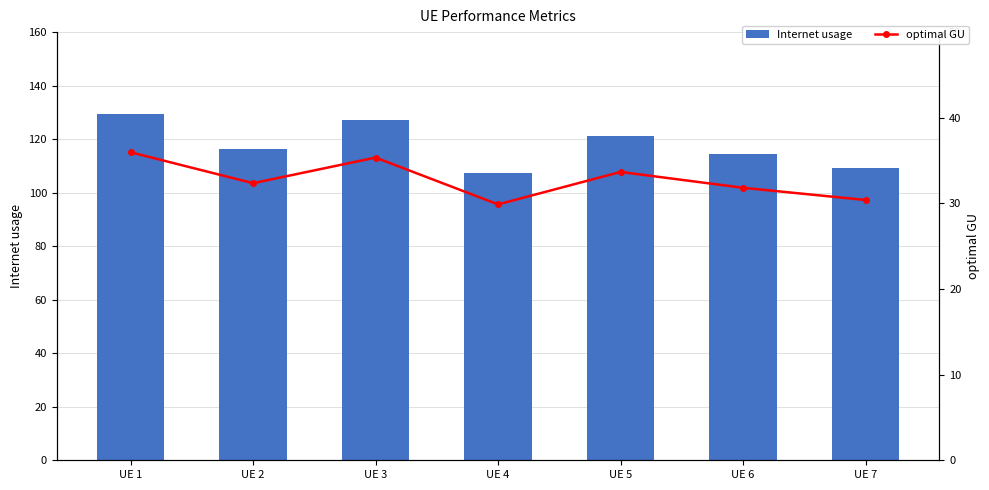

Read the optimal GU value at UE 2.

32.4